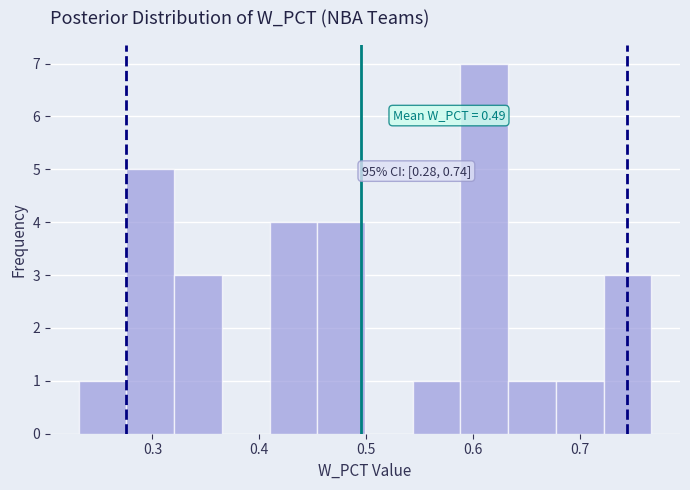

Which range on the x-axis has the tallest bar?

0.59 to 0.63